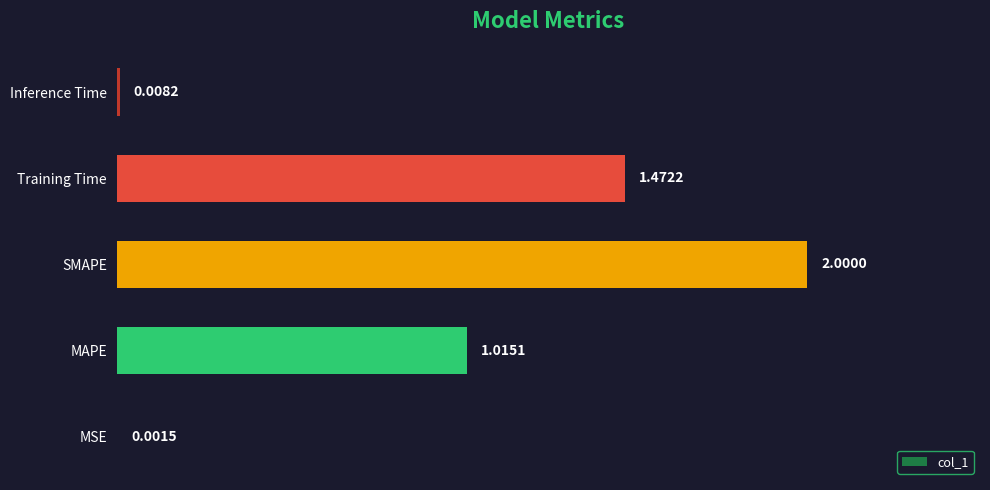

Are the bars horizontal?

Yes